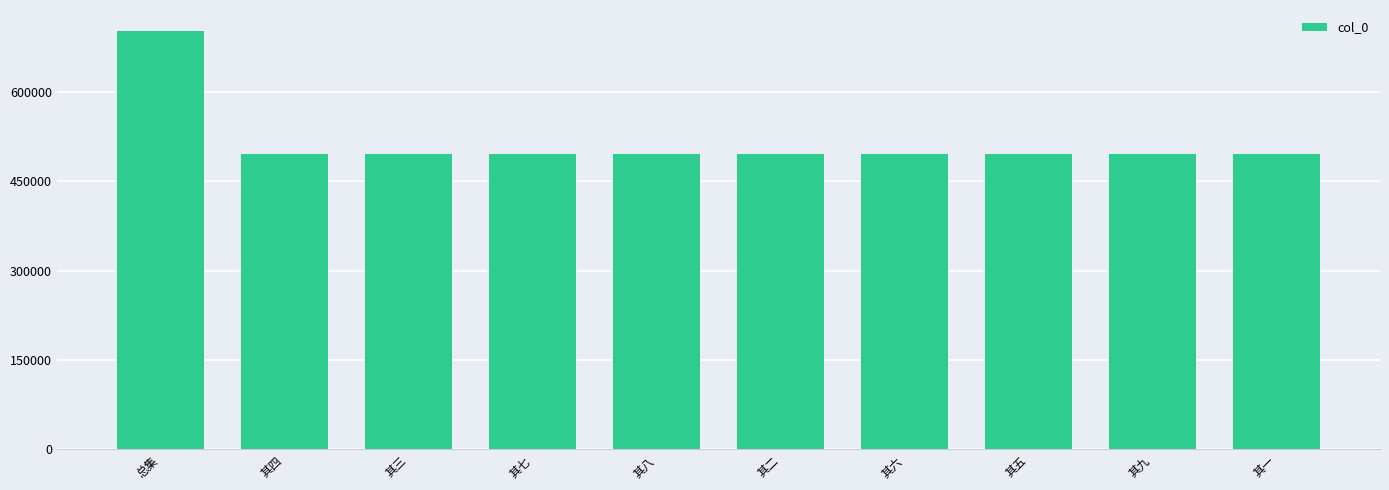

What is the label of the 8th bar from the left?

其五